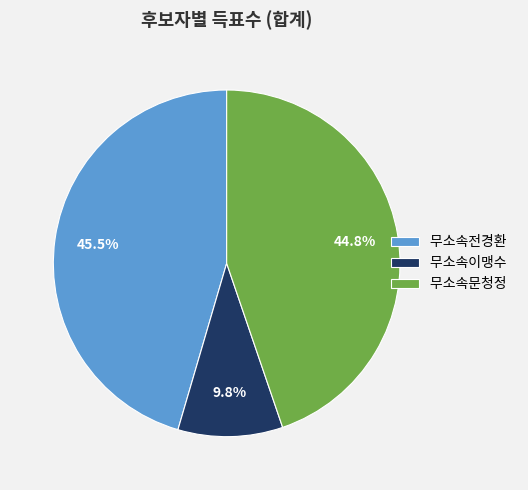

Which slice is the largest?

무소속전경환